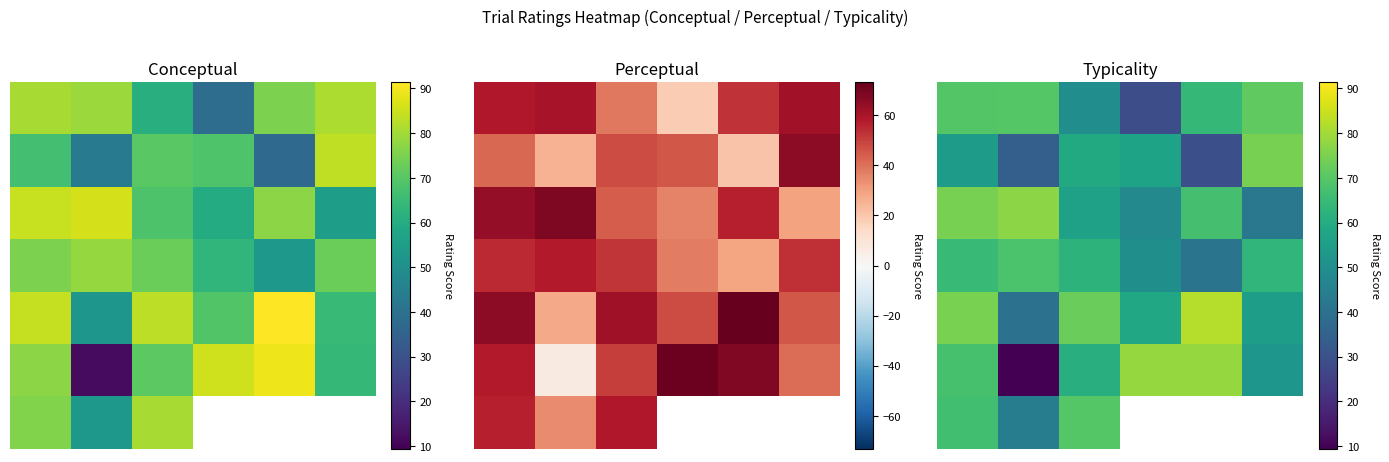

At how many categories does at least one series exceed 68?

6